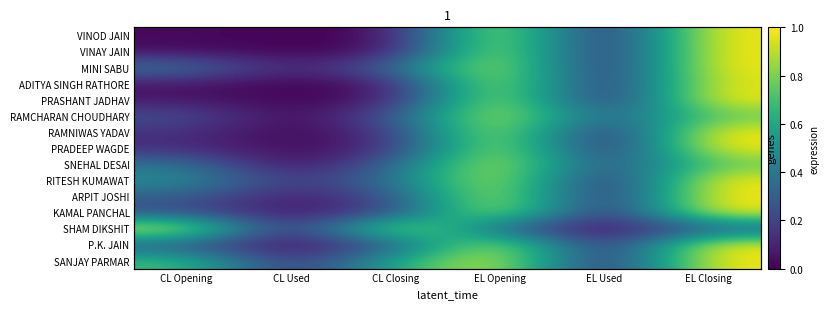

Rank the series by their maximum value, from lowest to highest.

VINOD JAIN, VINAY JAIN, MINI SABU, ADITYA SINGH RATHORE, PRASHANT JADHAV, RAMCHARAN CHOUDHARY, RAMNIWAS YADAV, PRADEEP WAGDE, SNEHAL DESAI, RITESH KUMAWAT, ARPIT JOSHI, KAMAL PANCHAL, SHAM DIKSHIT, P.K. JAIN, SANJAY PARMAR